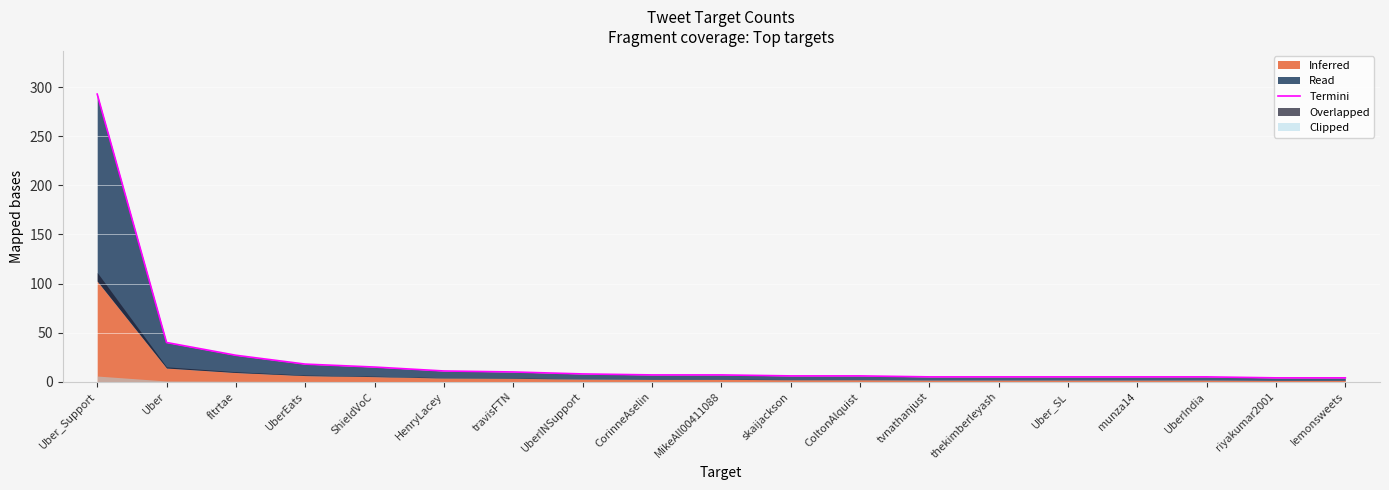

What is the difference between the second highest and second lowest values?

36